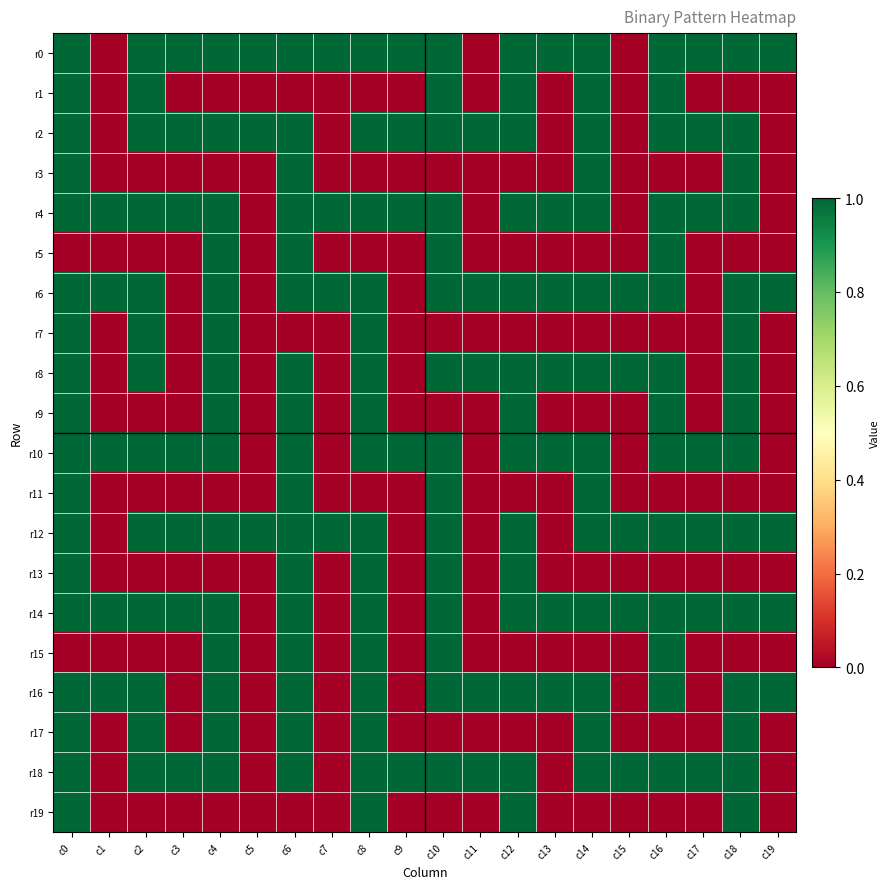

Reading left to right, extract all data points from this chart.

r0: c0=1	c1=0	c2=1	c3=1	c4=1	c5=1	c6=1	c7=1	c8=1	c9=1	c10=1	c11=0	c12=1	c13=1	c14=1	c15=0	c16=1	c17=1	c18=1	c19=1
r1: c0=1	c1=0	c2=1	c3=0	c4=0	c5=0	c6=0	c7=0	c8=0	c9=0	c10=1	c11=0	c12=1	c13=0	c14=1	c15=0	c16=1	c17=0	c18=0	c19=0
r2: c0=1	c1=0	c2=1	c3=1	c4=1	c5=1	c6=1	c7=0	c8=1	c9=1	c10=1	c11=1	c12=1	c13=0	c14=1	c15=0	c16=1	c17=1	c18=1	c19=0
r3: c0=1	c1=0	c2=0	c3=0	c4=0	c5=0	c6=1	c7=0	c8=0	c9=0	c10=0	c11=0	c12=0	c13=0	c14=1	c15=0	c16=0	c17=0	c18=1	c19=0
r4: c0=1	c1=1	c2=1	c3=1	c4=1	c5=0	c6=1	c7=1	c8=1	c9=1	c10=1	c11=0	c12=1	c13=1	c14=1	c15=0	c16=1	c17=1	c18=1	c19=0
r5: c0=0	c1=0	c2=0	c3=0	c4=1	c5=0	c6=1	c7=0	c8=0	c9=0	c10=1	c11=0	c12=0	c13=0	c14=0	c15=0	c16=1	c17=0	c18=0	c19=0
r6: c0=1	c1=1	c2=1	c3=0	c4=1	c5=0	c6=1	c7=1	c8=1	c9=0	c10=1	c11=1	c12=1	c13=1	c14=1	c15=1	c16=1	c17=0	c18=1	c19=1
r7: c0=1	c1=0	c2=1	c3=0	c4=1	c5=0	c6=0	c7=0	c8=1	c9=0	c10=0	c11=0	c12=0	c13=0	c14=0	c15=0	c16=0	c17=0	c18=1	c19=0
r8: c0=1	c1=0	c2=1	c3=0	c4=1	c5=0	c6=1	c7=0	c8=1	c9=0	c10=1	c11=1	c12=1	c13=1	c14=1	c15=1	c16=1	c17=0	c18=1	c19=0
r9: c0=1	c1=0	c2=0	c3=0	c4=1	c5=0	c6=1	c7=0	c8=1	c9=0	c10=0	c11=0	c12=1	c13=0	c14=0	c15=0	c16=1	c17=0	c18=1	c19=0
r10: c0=1	c1=1	c2=1	c3=1	c4=1	c5=0	c6=1	c7=0	c8=1	c9=1	c10=1	c11=0	c12=1	c13=1	c14=1	c15=0	c16=1	c17=1	c18=1	c19=0
r11: c0=1	c1=0	c2=0	c3=0	c4=0	c5=0	c6=1	c7=0	c8=0	c9=0	c10=1	c11=0	c12=0	c13=0	c14=1	c15=0	c16=0	c17=0	c18=0	c19=0
r12: c0=1	c1=0	c2=1	c3=1	c4=1	c5=1	c6=1	c7=1	c8=1	c9=0	c10=1	c11=0	c12=1	c13=0	c14=1	c15=1	c16=1	c17=1	c18=1	c19=1
r13: c0=1	c1=0	c2=0	c3=0	c4=0	c5=0	c6=1	c7=0	c8=1	c9=0	c10=1	c11=0	c12=1	c13=0	c14=0	c15=0	c16=0	c17=0	c18=0	c19=0
r14: c0=1	c1=1	c2=1	c3=1	c4=1	c5=0	c6=1	c7=0	c8=1	c9=0	c10=1	c11=0	c12=1	c13=1	c14=1	c15=1	c16=1	c17=1	c18=1	c19=1
r15: c0=0	c1=0	c2=0	c3=0	c4=1	c5=0	c6=1	c7=0	c8=1	c9=0	c10=1	c11=0	c12=0	c13=0	c14=0	c15=0	c16=1	c17=0	c18=0	c19=0
r16: c0=1	c1=1	c2=1	c3=0	c4=1	c5=0	c6=1	c7=0	c8=1	c9=0	c10=1	c11=1	c12=1	c13=1	c14=1	c15=0	c16=1	c17=0	c18=1	c19=1
r17: c0=1	c1=0	c2=1	c3=0	c4=1	c5=0	c6=1	c7=0	c8=1	c9=0	c10=0	c11=0	c12=0	c13=0	c14=1	c15=0	c16=0	c17=0	c18=1	c19=0
r18: c0=1	c1=0	c2=1	c3=1	c4=1	c5=0	c6=1	c7=0	c8=1	c9=1	c10=1	c11=1	c12=1	c13=0	c14=1	c15=1	c16=1	c17=1	c18=1	c19=0
r19: c0=1	c1=0	c2=0	c3=0	c4=0	c5=0	c6=0	c7=0	c8=1	c9=0	c10=0	c11=0	c12=1	c13=0	c14=0	c15=0	c16=0	c17=0	c18=1	c19=0